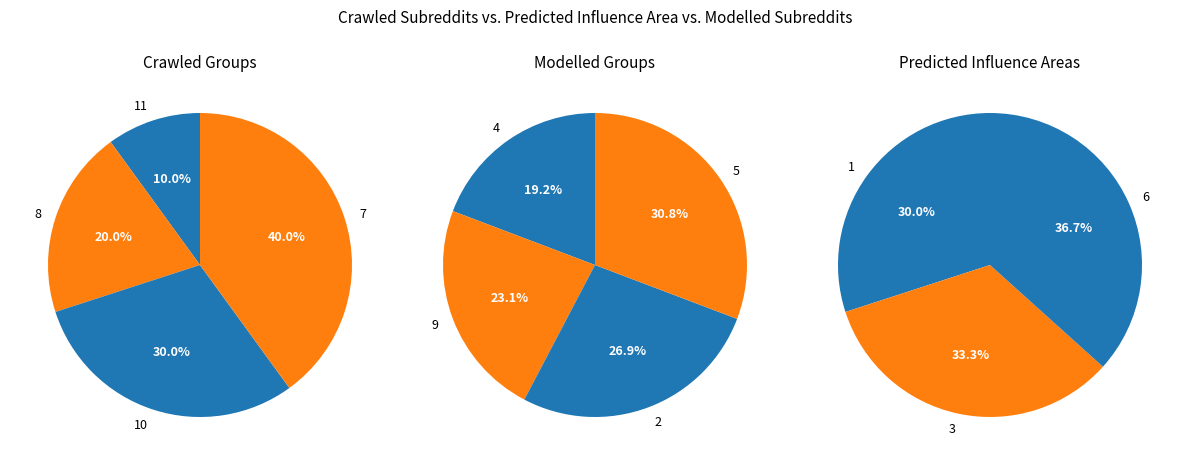

How many segments does this pie chart have?

11